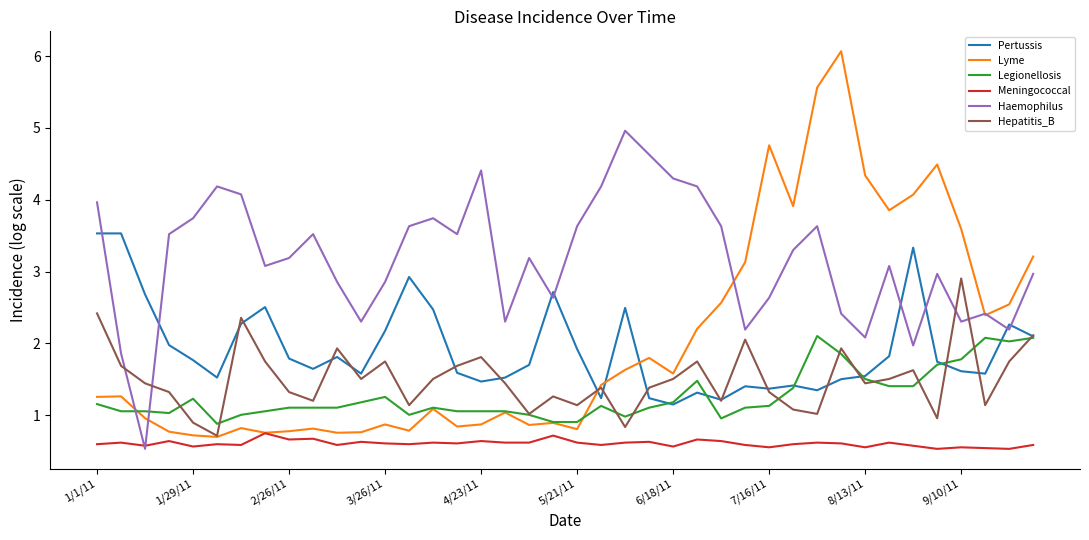

Which series has the widest spread of values?

Lyme